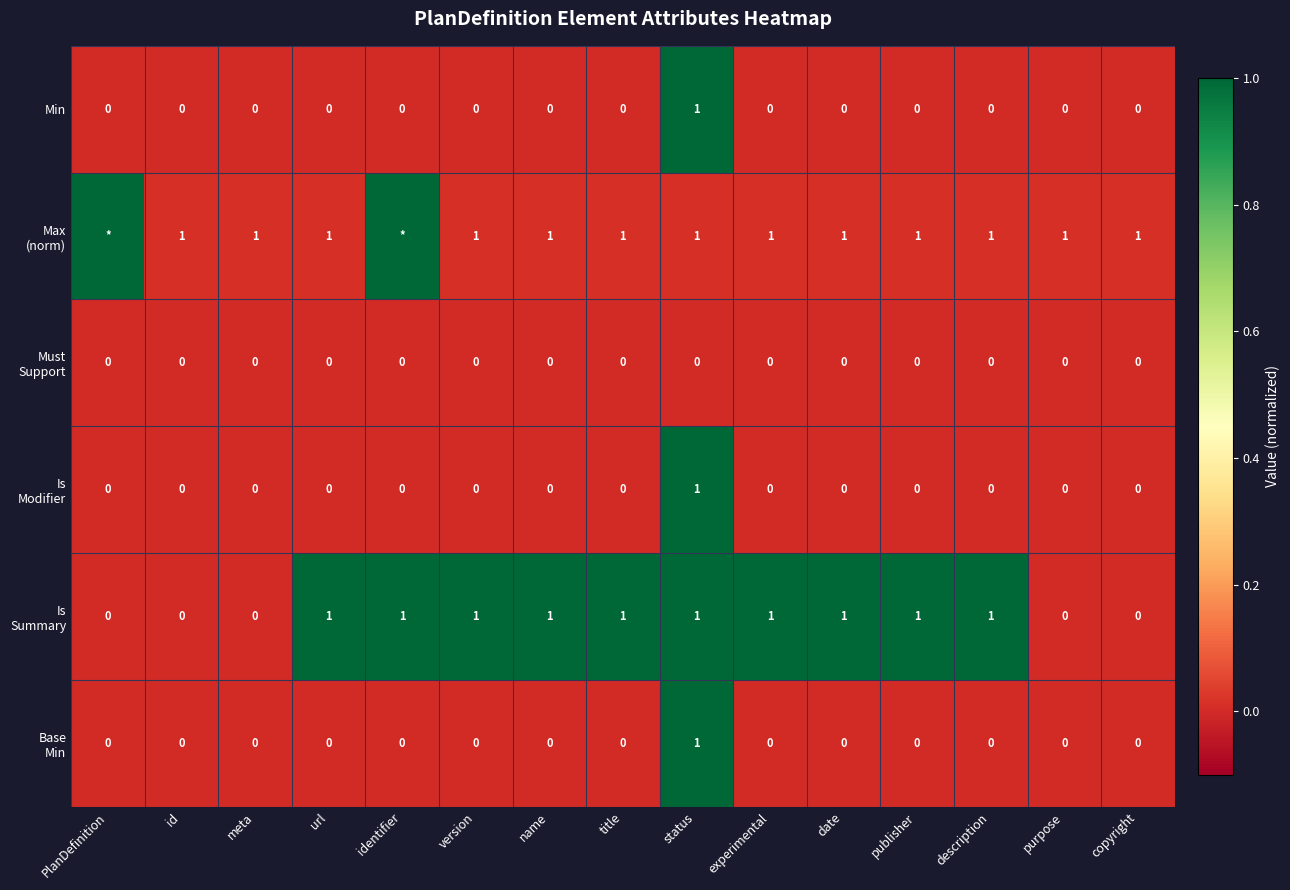

Which series changed the most between status and copyright?

Min